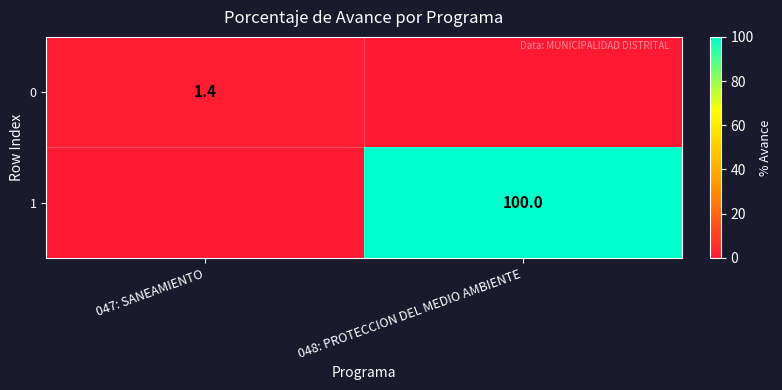

True or false: 0 has a value of 1.4 at 047: SANEAMIENTO.

True